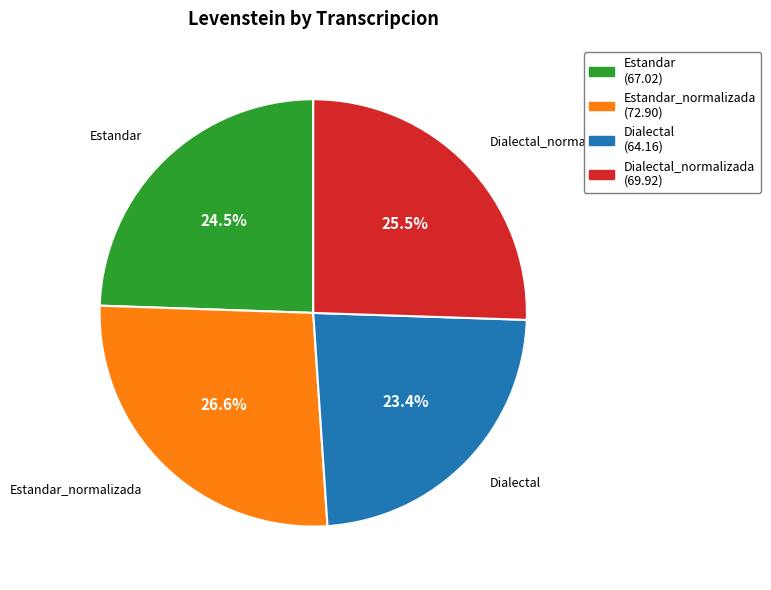

Does any single category account for the majority?

No